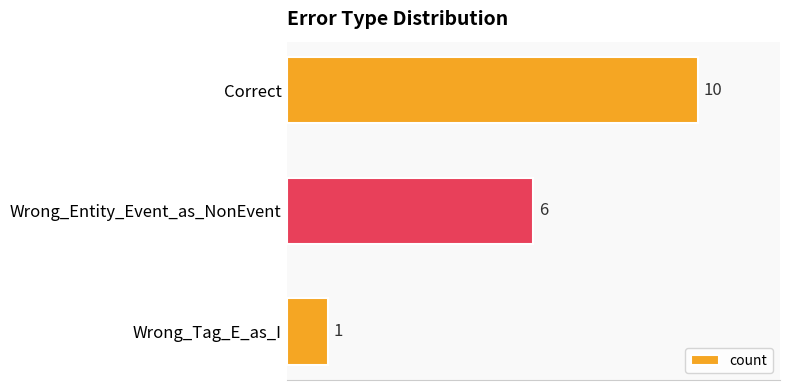

How many bars are there in total?

3